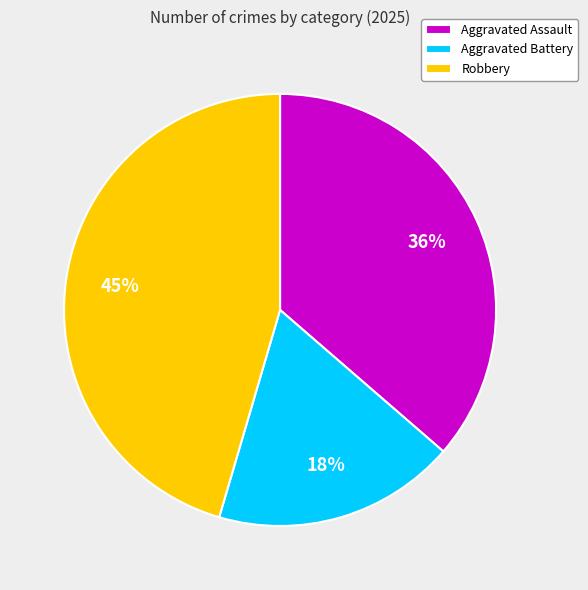

Which has a higher value, Aggravated Assault or Aggravated Battery?

Aggravated Assault